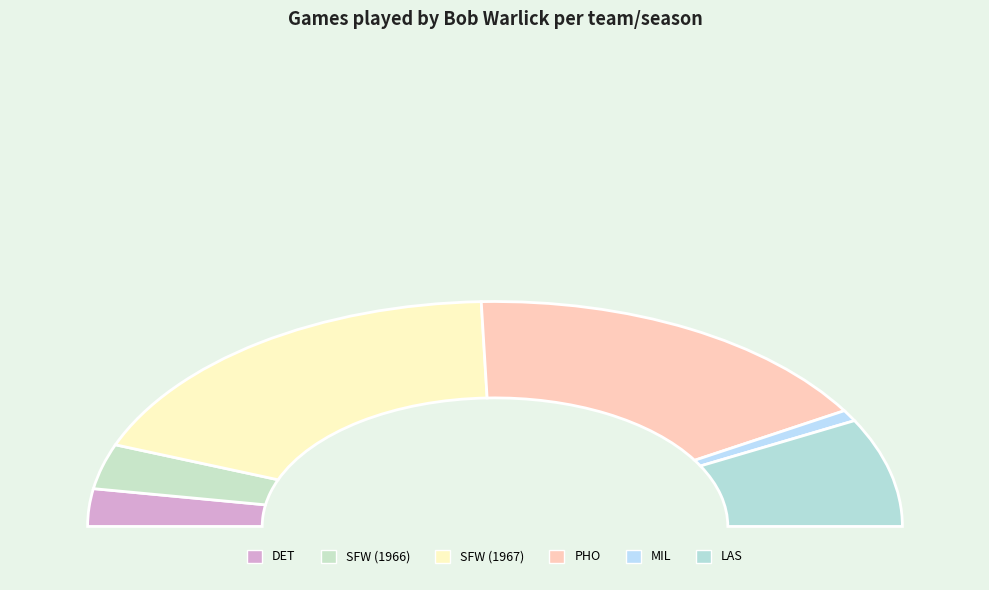

What is the ratio of the value at MIL to the value at SFW (1966)?

0.2